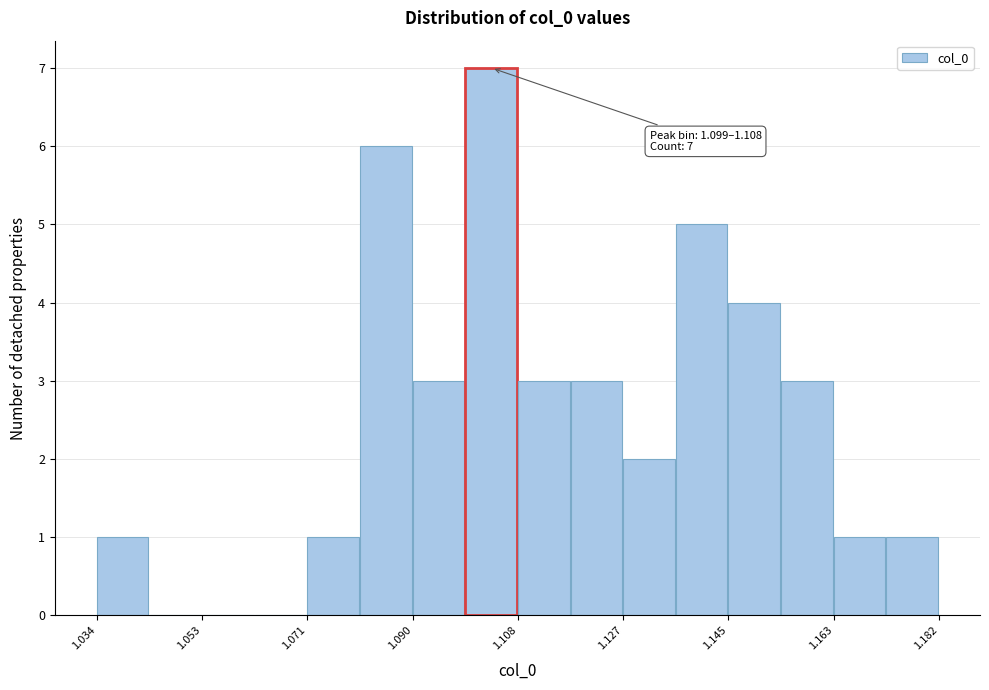

Which range on the x-axis has the tallest bar?

1.098 to 1.108